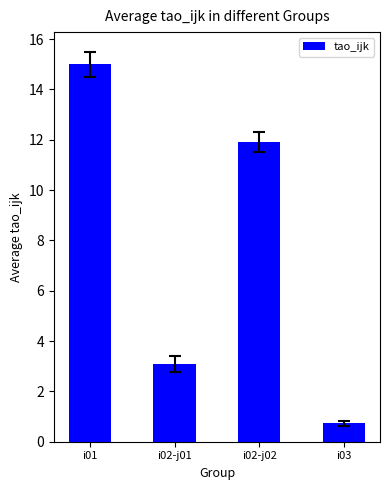

Reading left to right, what are all the values shown in this chart?

i01=15.0	i02-j01=3.1	i02-j02=11.9	i03=0.7